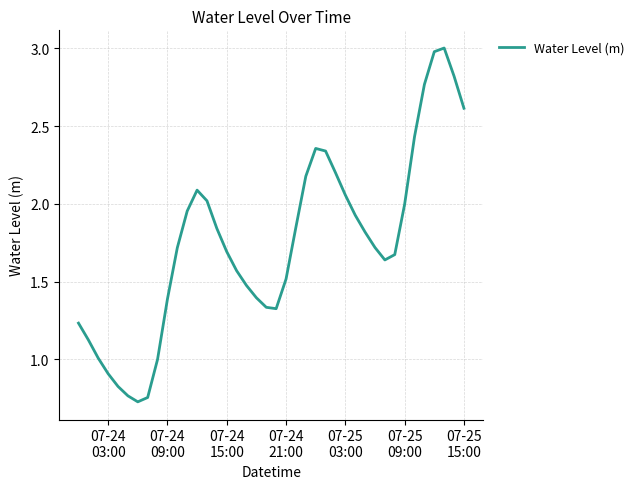

What is the greatest value displayed?

3.0